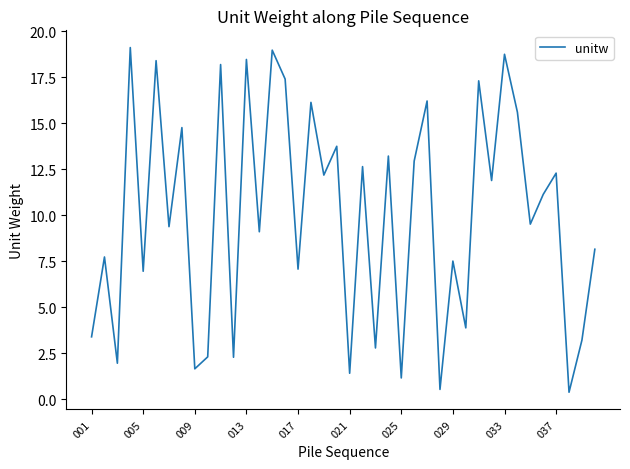

What is the difference between the maximum and minimum values?

18.7